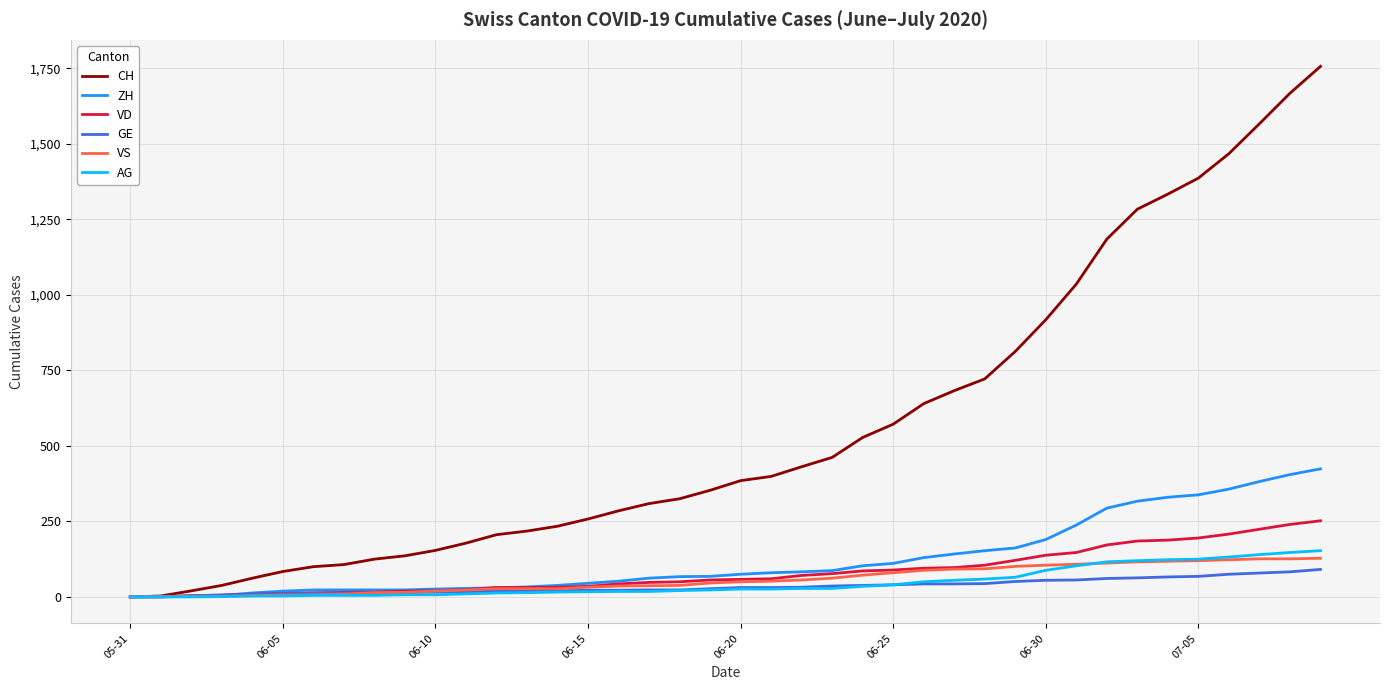

What is the maximum value for VD?

252